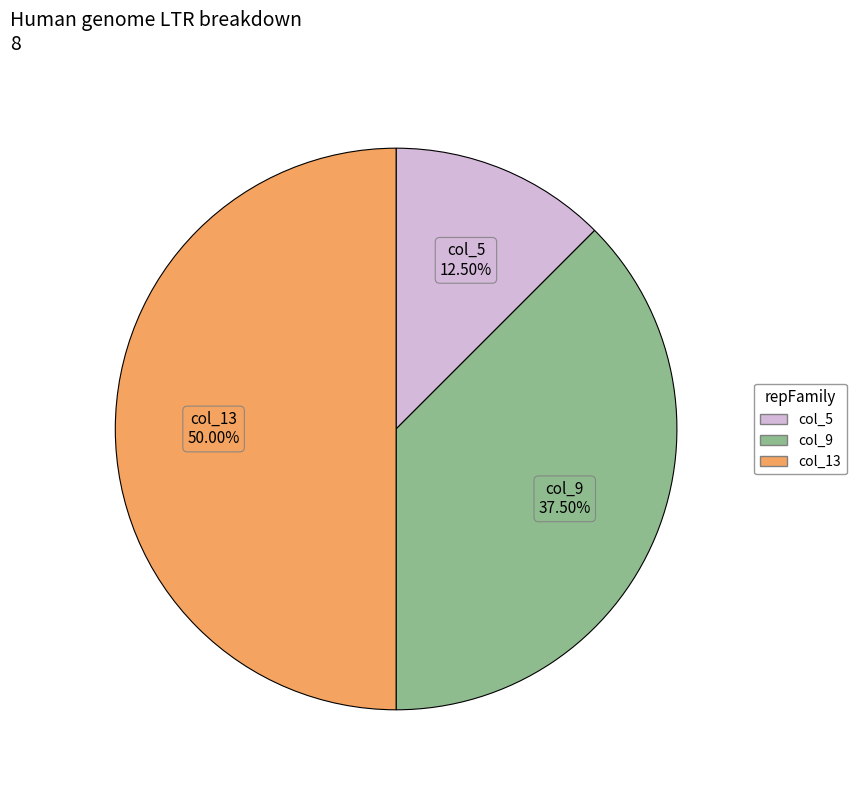

What is the ratio of the value at col_13 to the value at col_5?

4.0